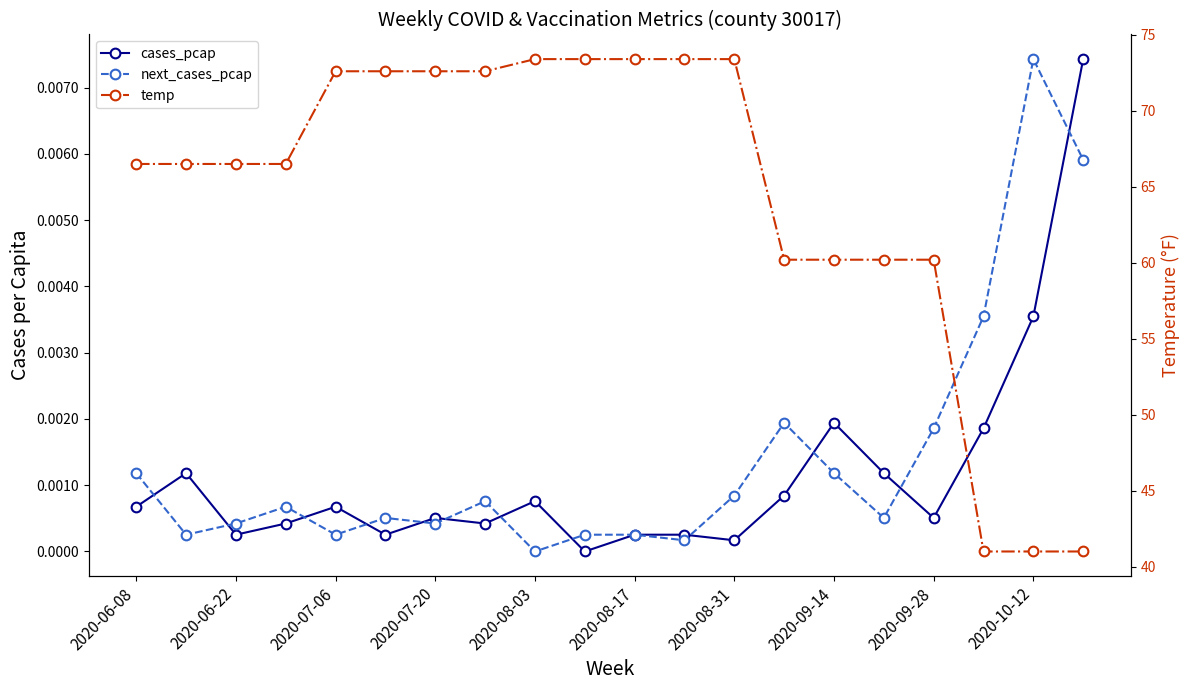

Does the chart have visible grid lines?

No